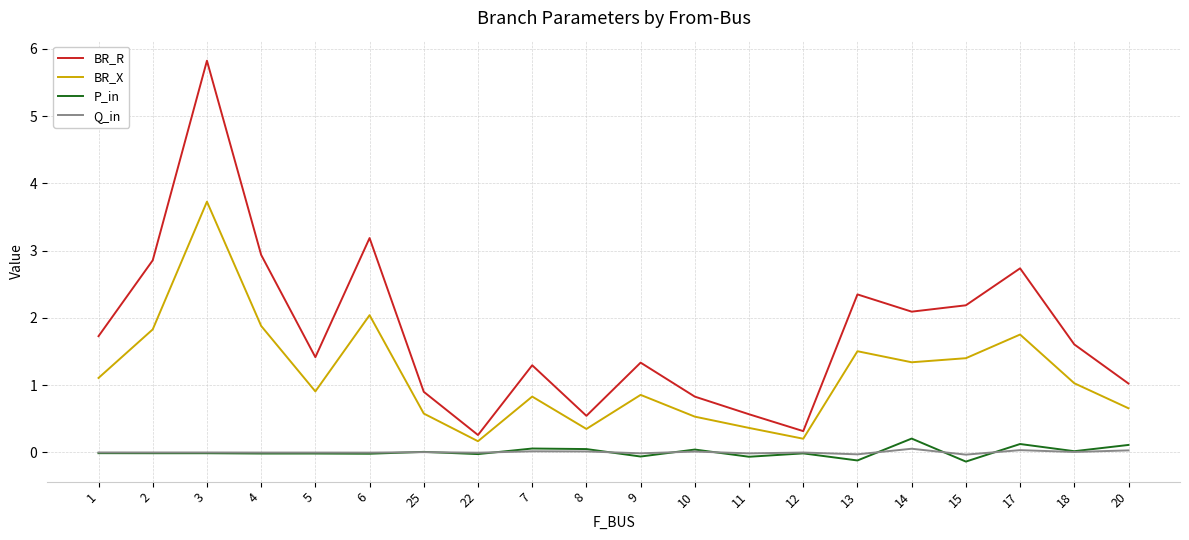

What position from the right is 22?

13